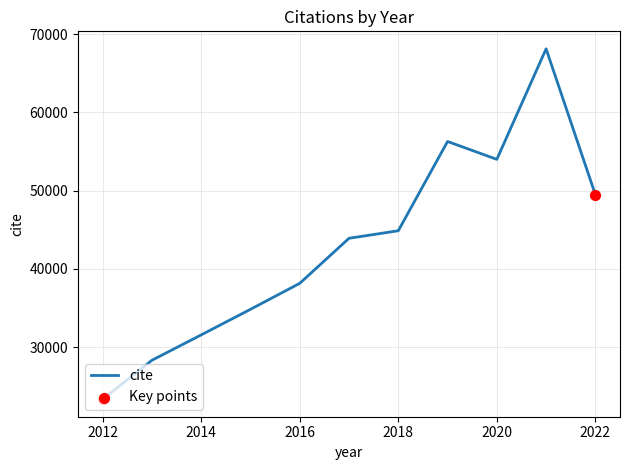

What is the smallest value displayed?

23356